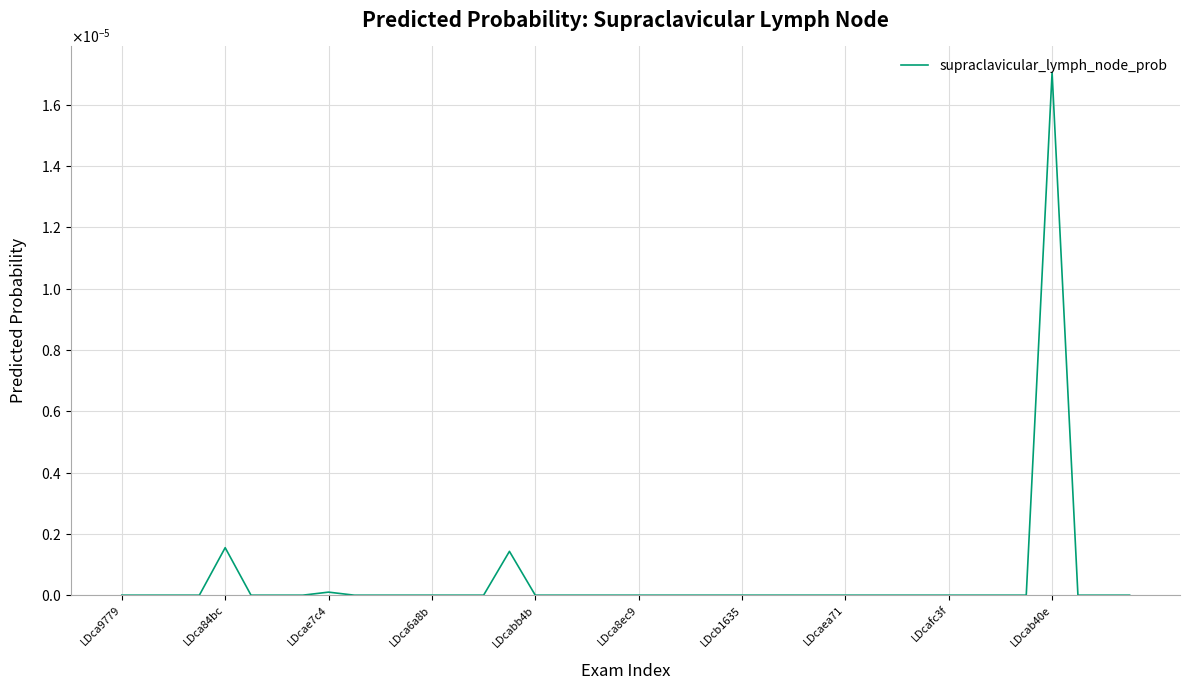

Does the chart have visible grid lines?

Yes